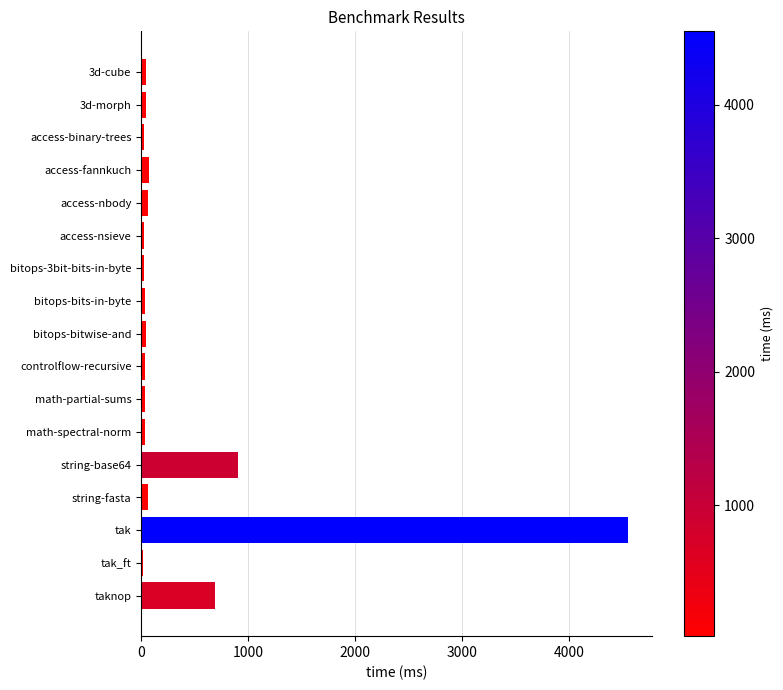

What is the difference between the maximum and minimum values?

4529.1